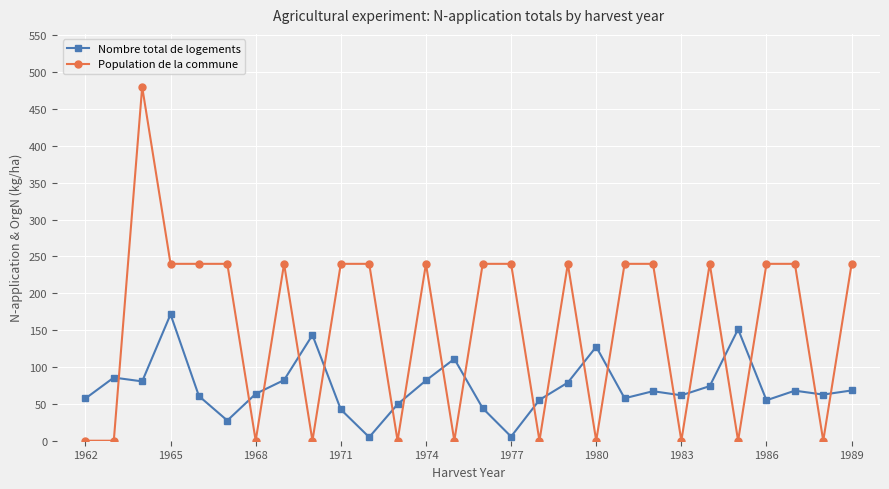

Which series has the largest range (max minus min)?

Population de la commune